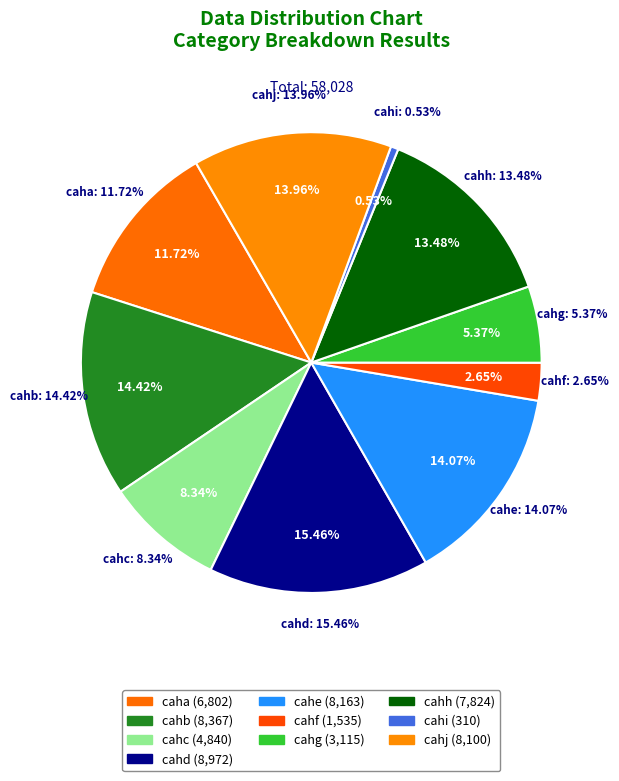

How many slices are in this pie chart?

10